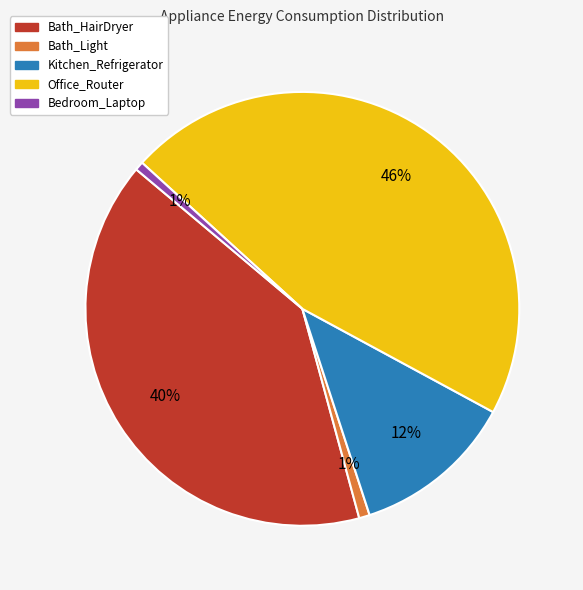

Which has a higher value, Bath_HairDryer or Bath_Light?

Bath_HairDryer